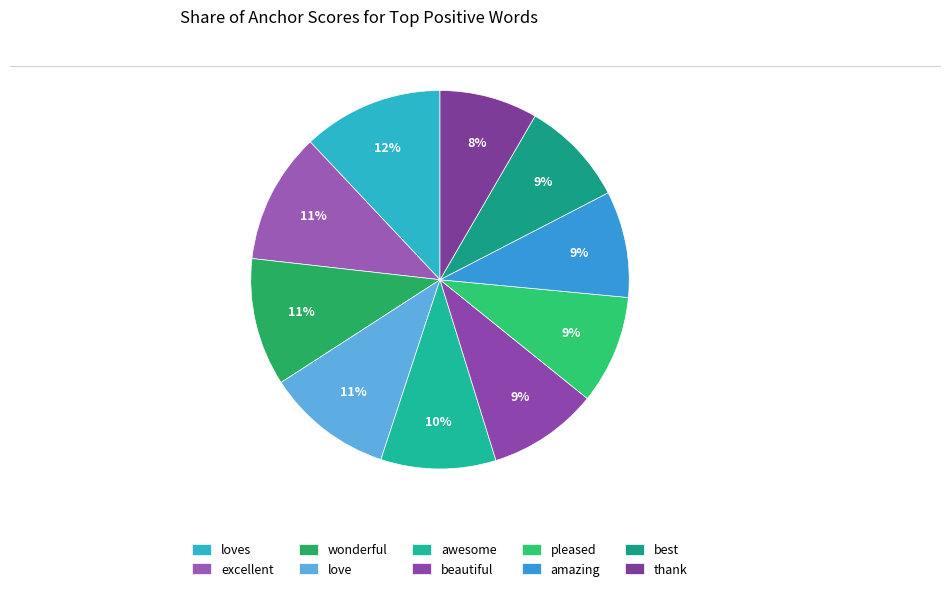

Count the number of slices in the pie.

10